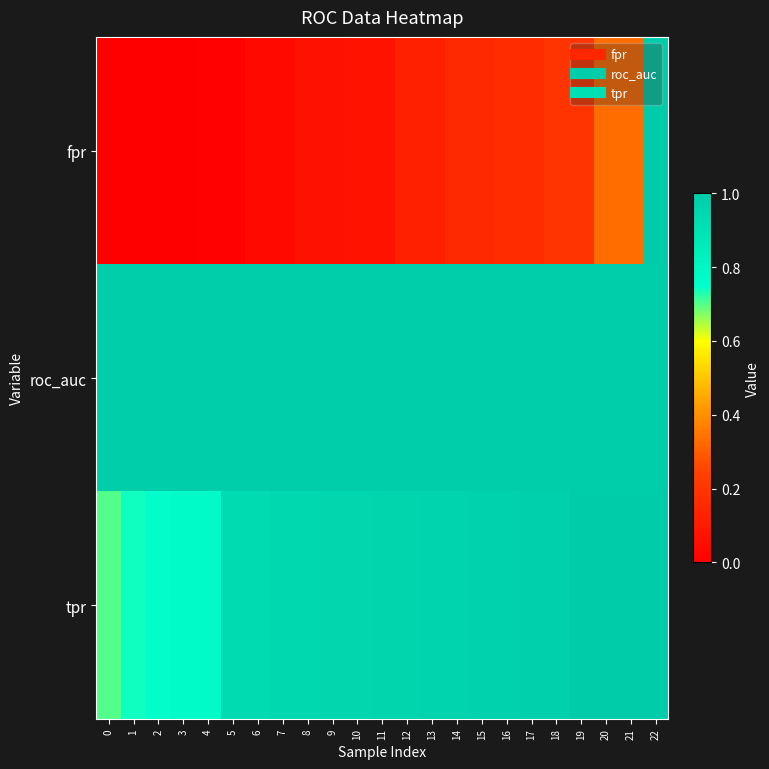

What is the spread (max minus min) of values at 6?

1.0